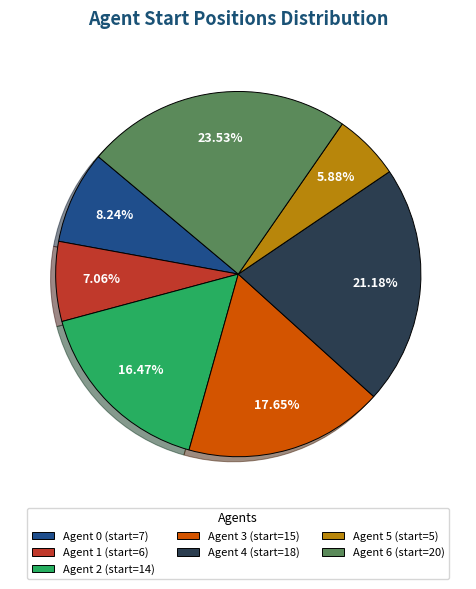

To the nearest percent, what is the combined percentage of Agent 6 and Agent 2?

40%